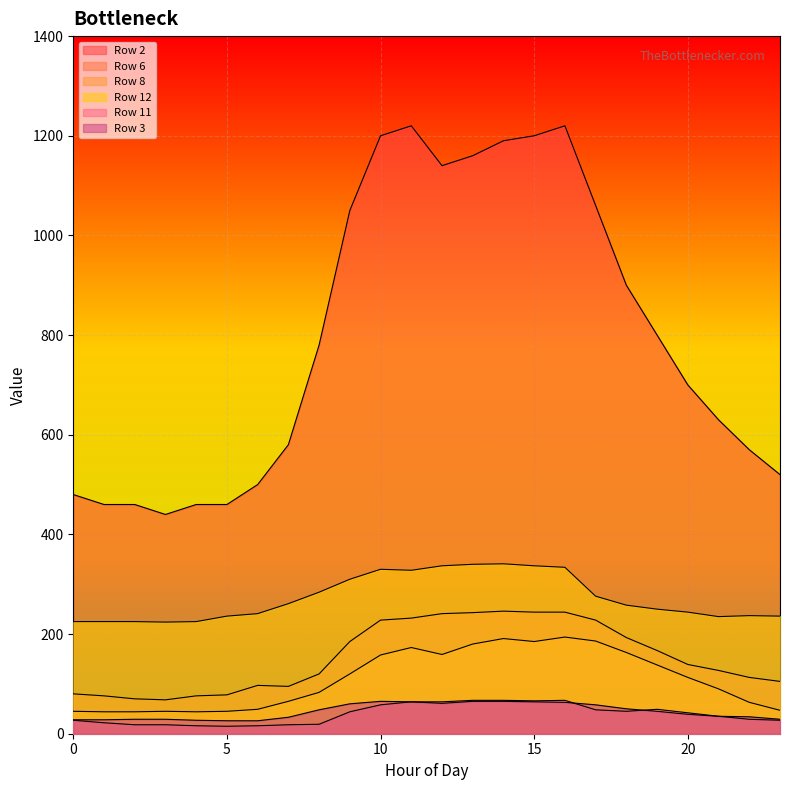

At which category is the sum across all series the highest?

16